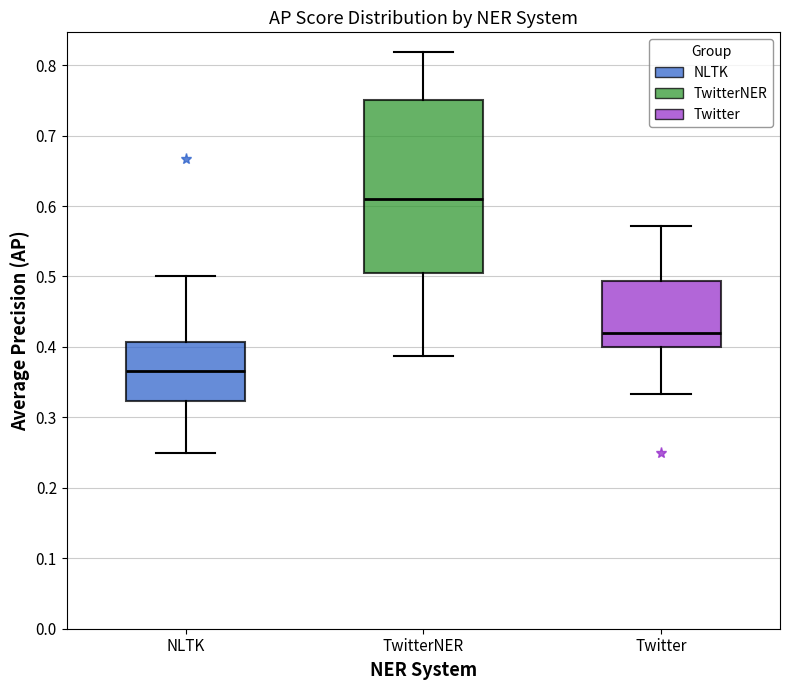

Where does the median line of the box for TwitterNER sit on the y-axis? The values are not printed on the chart, so give them approximately, as read against the axis.

0.61